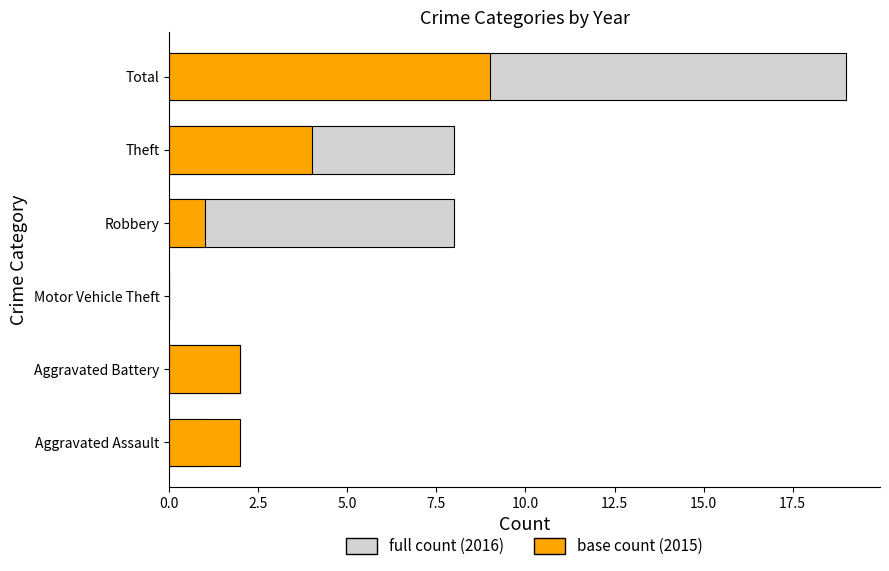

Between Robbery and Total, which series saw the biggest shift?

full count (2016)